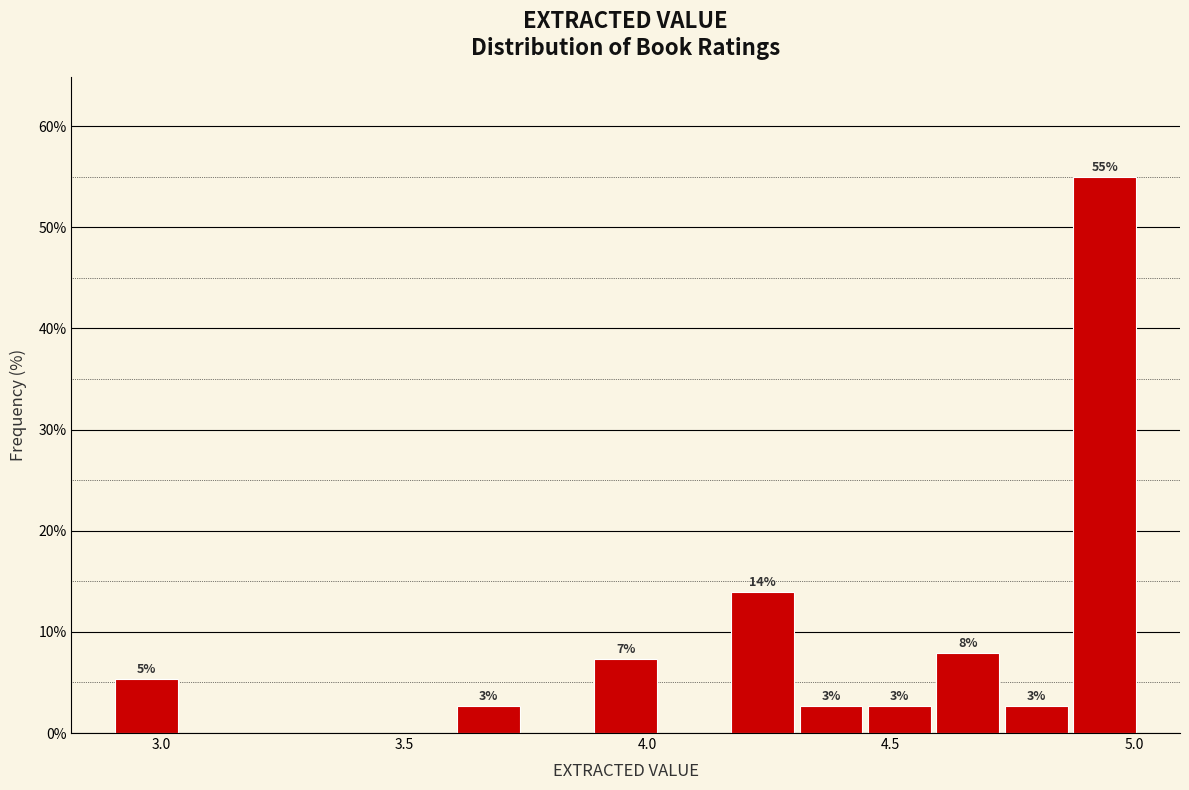

Read against the x-axis, roughly where is the centre of the tallest bar?

4.95